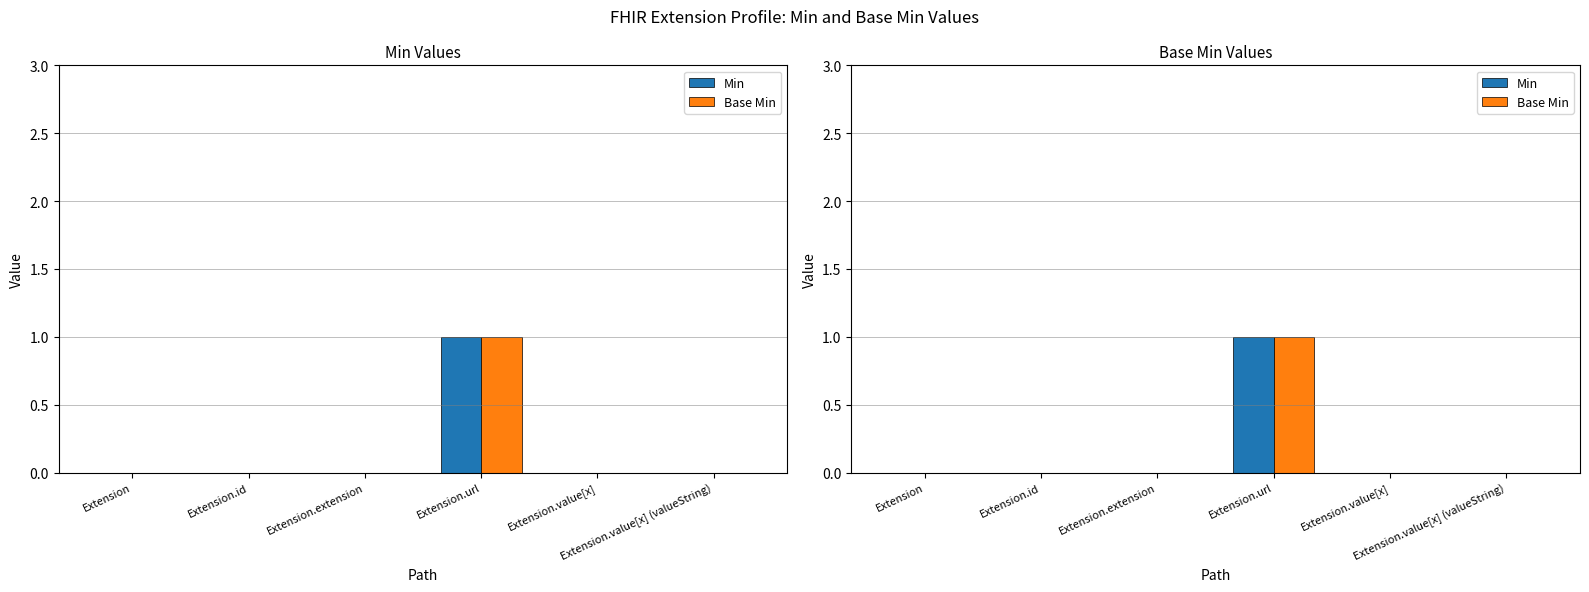

How many Min values are between 0 and 1?

6